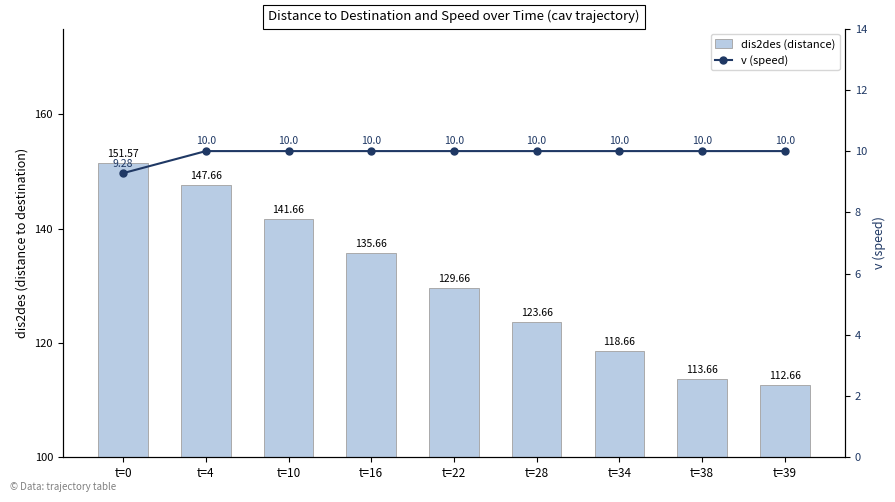

Where does the dis2des (distance) series first go above 129?

t=0